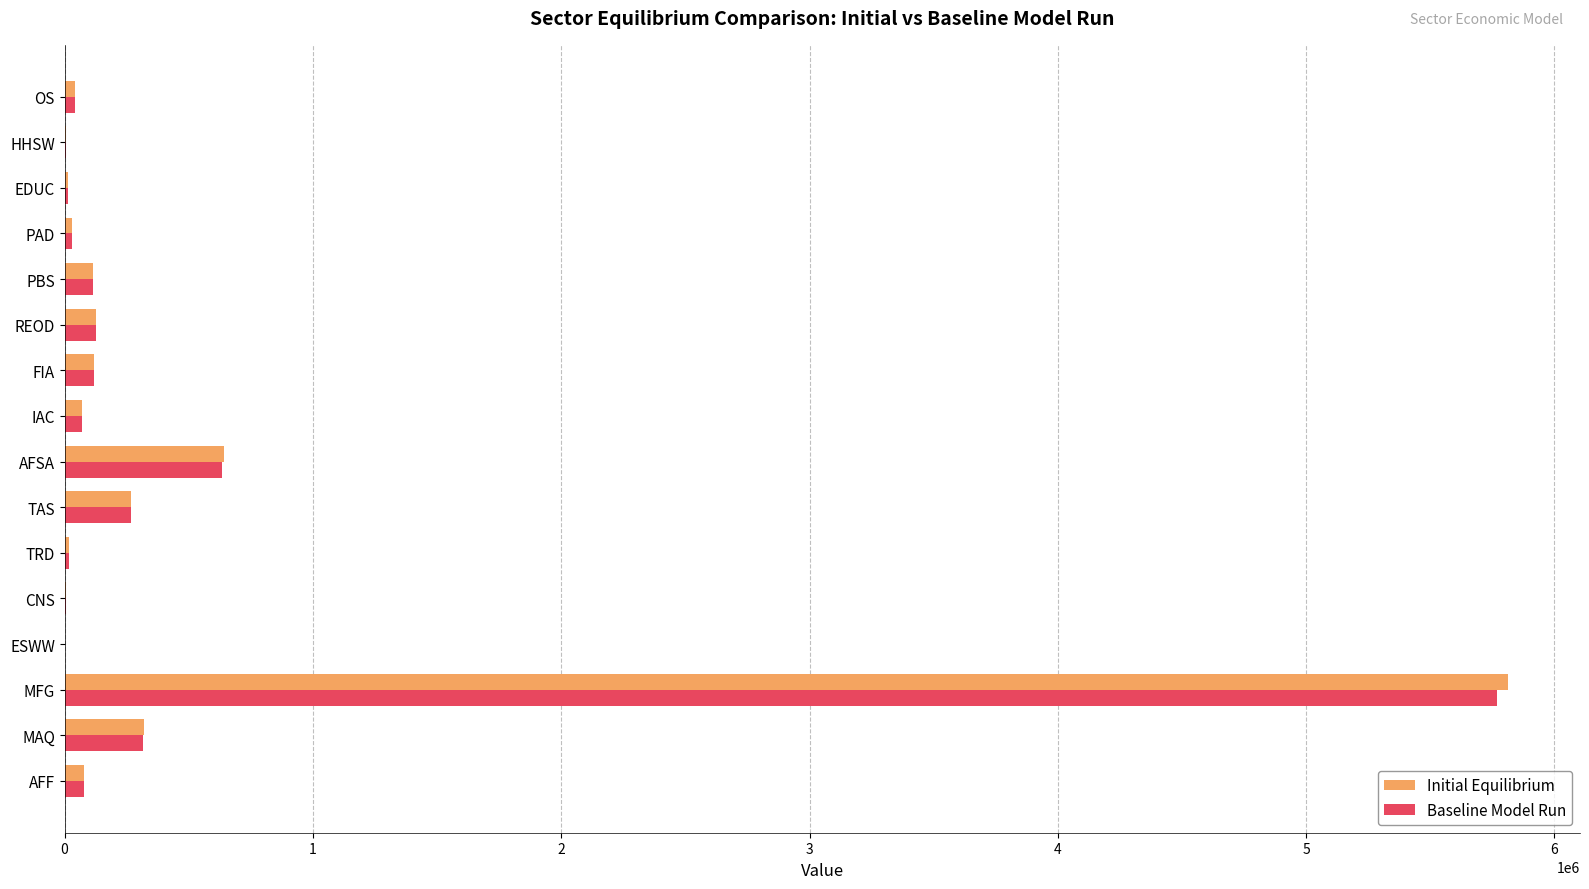

What is the highest value of the Initial Equilibrium series?

5812388.9